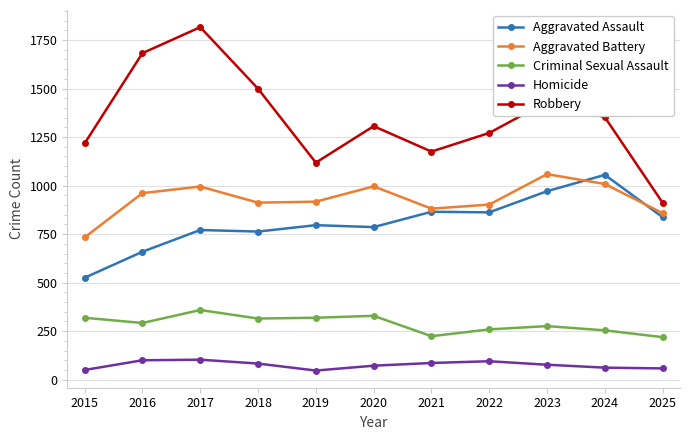

True or false: Criminal Sexual Assault has a value of 331 at 2021.

False